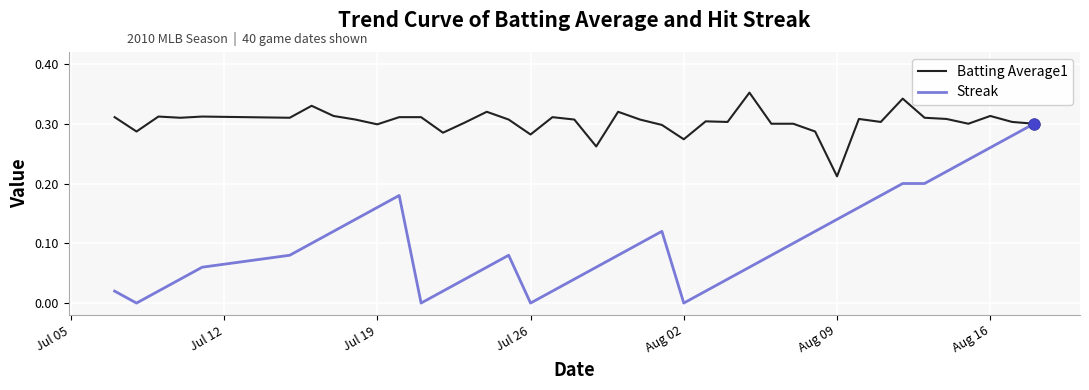

Which series has the largest total across all categories?

Batting Average1